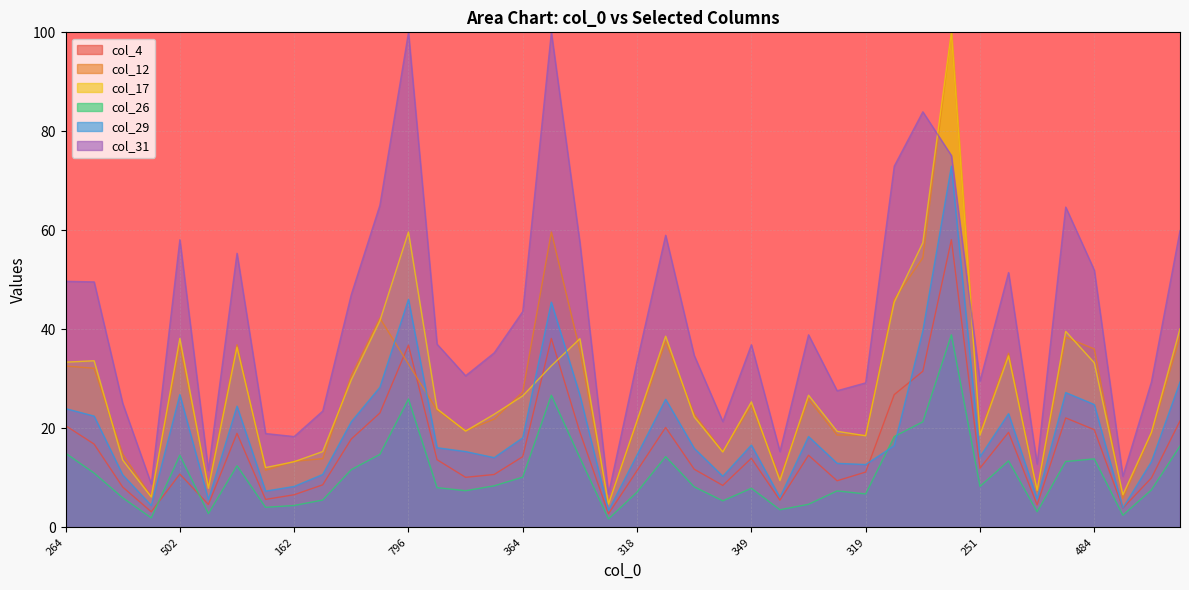

At which category does col_31 reach its first local peak?

502